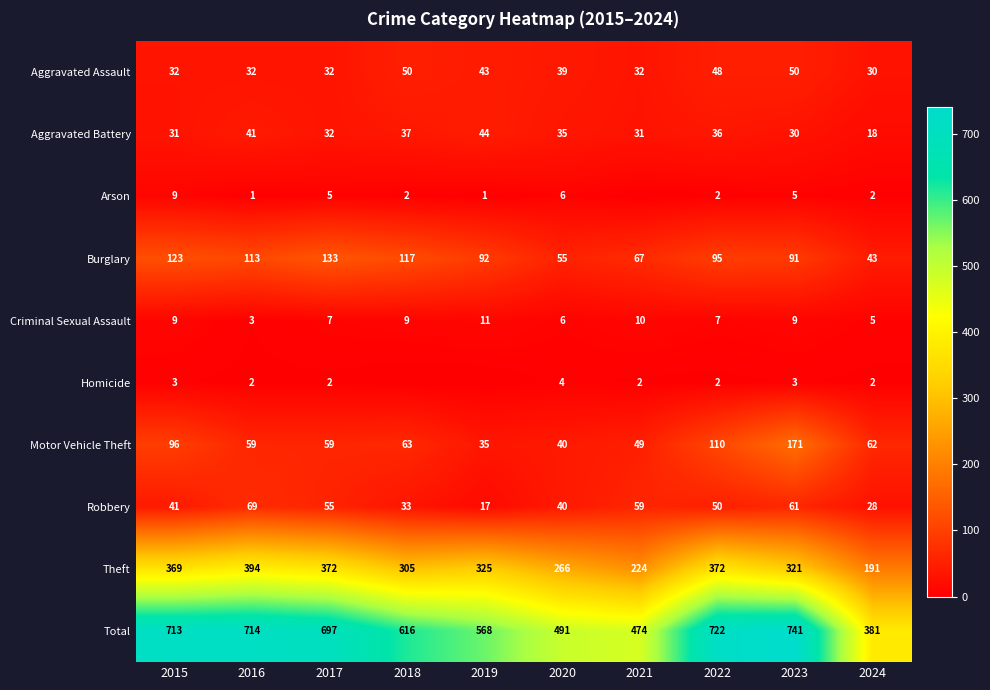

Between 2021 and 2016, which is larger?

2021